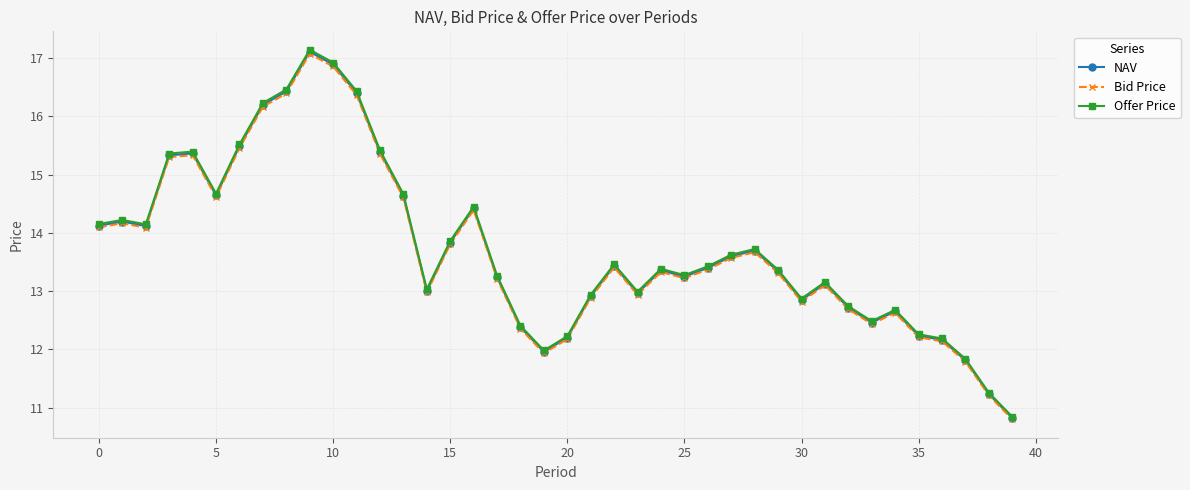

Which series has the widest spread of values?

Offer Price